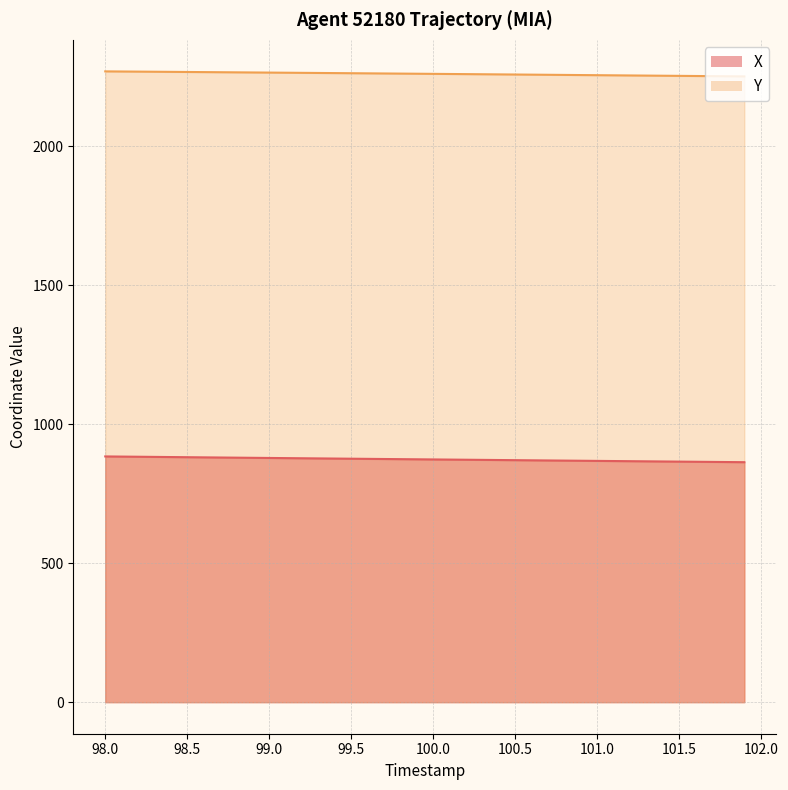

What is the highest value of the Y series?

2268.9